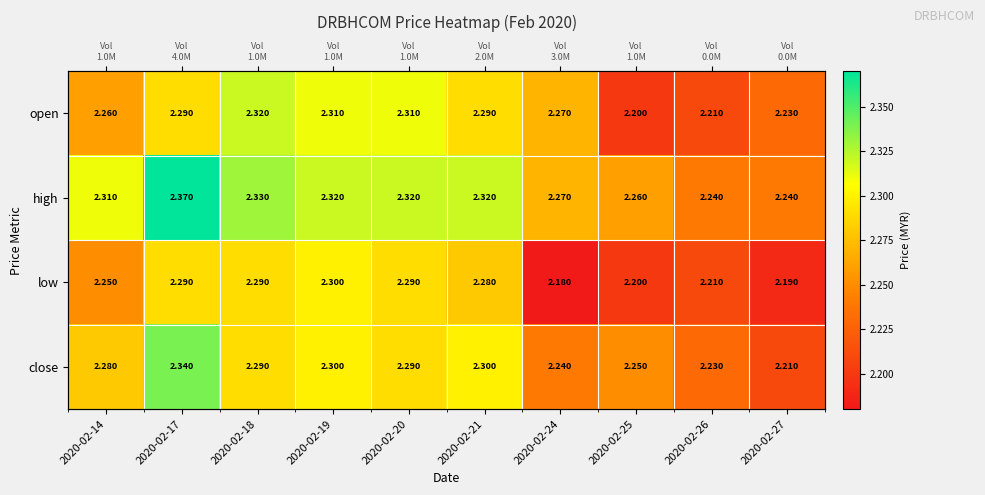

What is the total value across all series at 2020-02-20?

9.2